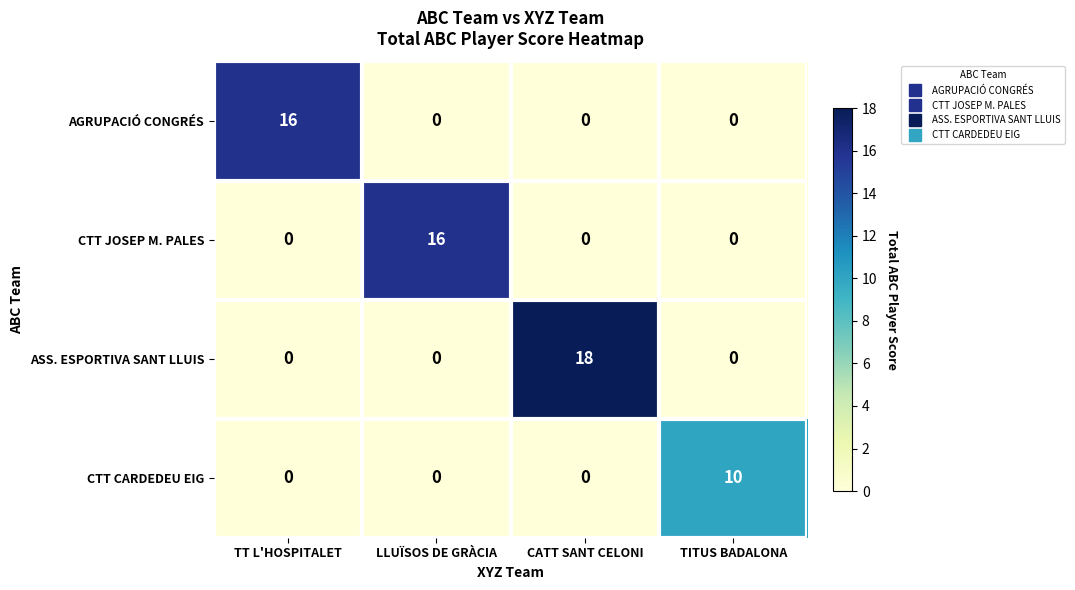

Reading left to right, extract all data points from this chart.

AGRUPACIÓ CONGRÉS: TT L'HOSPITALET=16	LLUÏSOS DE GRÀCIA=0	CATT SANT CELONI=0	TITUS BADALONA=0
CTT JOSEP M. PALES: TT L'HOSPITALET=0	LLUÏSOS DE GRÀCIA=16	CATT SANT CELONI=0	TITUS BADALONA=0
ASS. ESPORTIVA SANT LLUIS: TT L'HOSPITALET=0	LLUÏSOS DE GRÀCIA=0	CATT SANT CELONI=18	TITUS BADALONA=0
CTT CARDEDEU EIG: TT L'HOSPITALET=0	LLUÏSOS DE GRÀCIA=0	CATT SANT CELONI=0	TITUS BADALONA=10